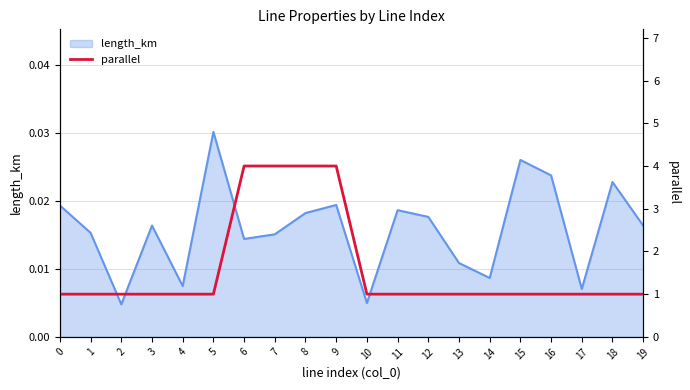

True or false: the data shows 1 at 12.

False